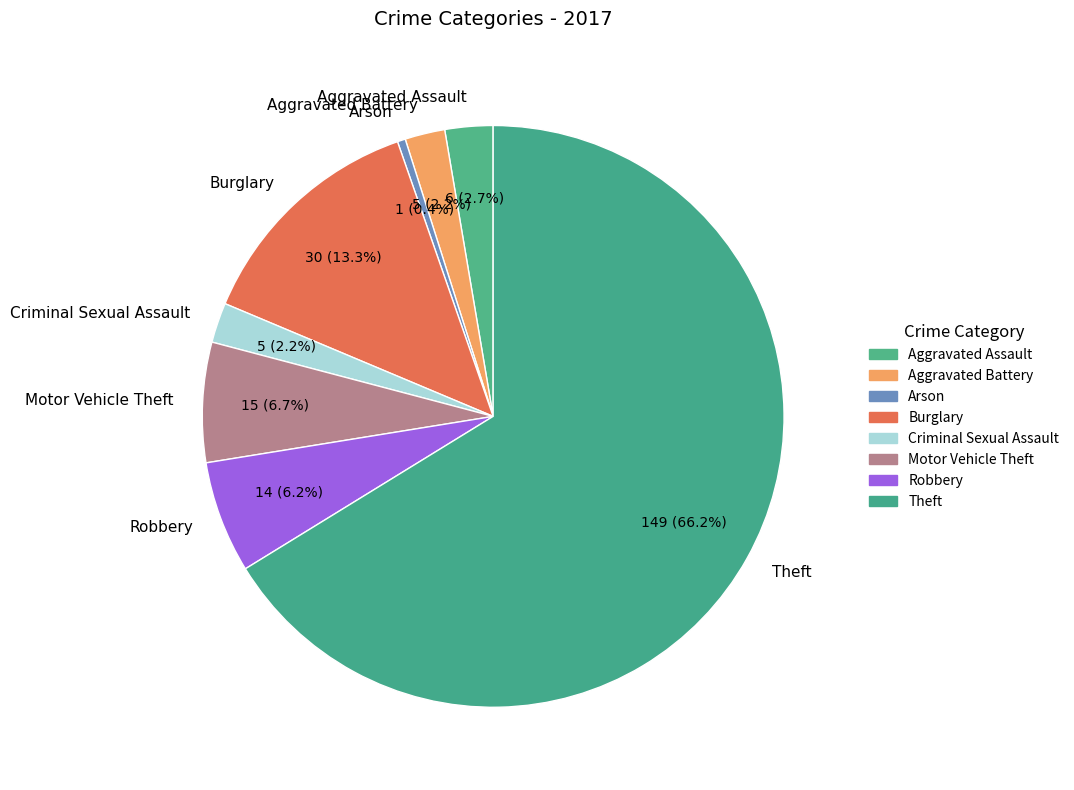

To the nearest percent, what percentage of the pie is Motor Vehicle Theft?

7%